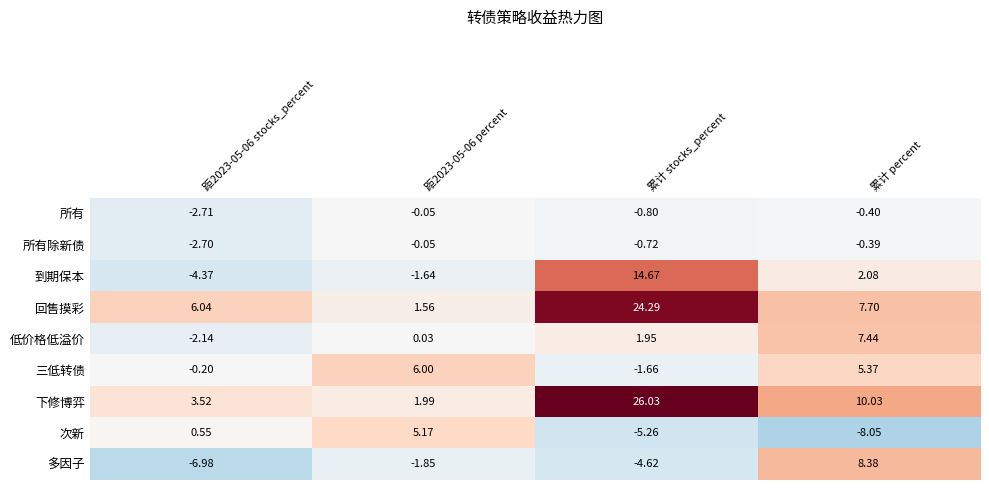

What is the total value across all series at 距2023-05-06 stocks_percent?

-9.0